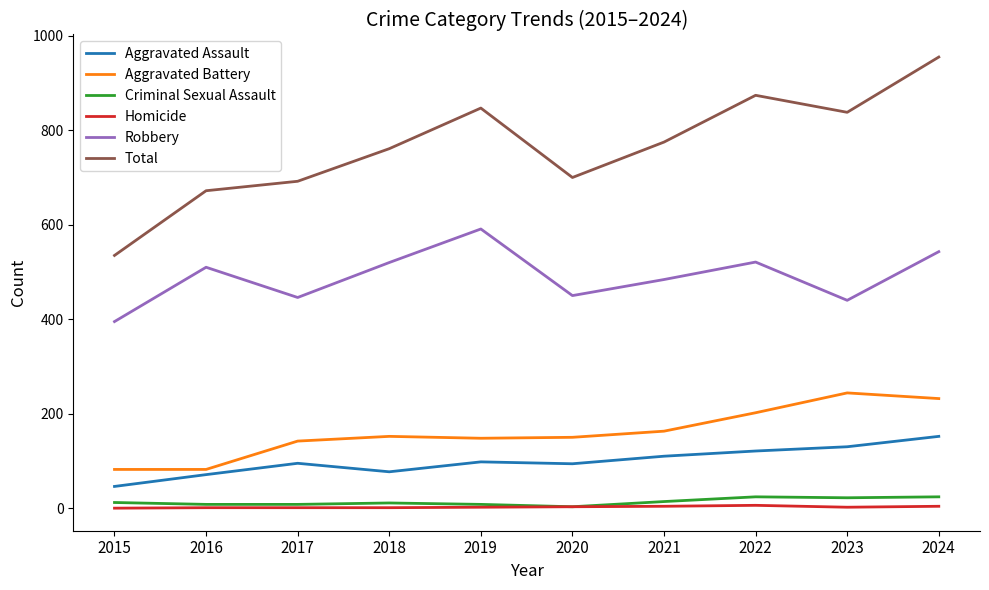

Which series has the largest total across all categories?

Total